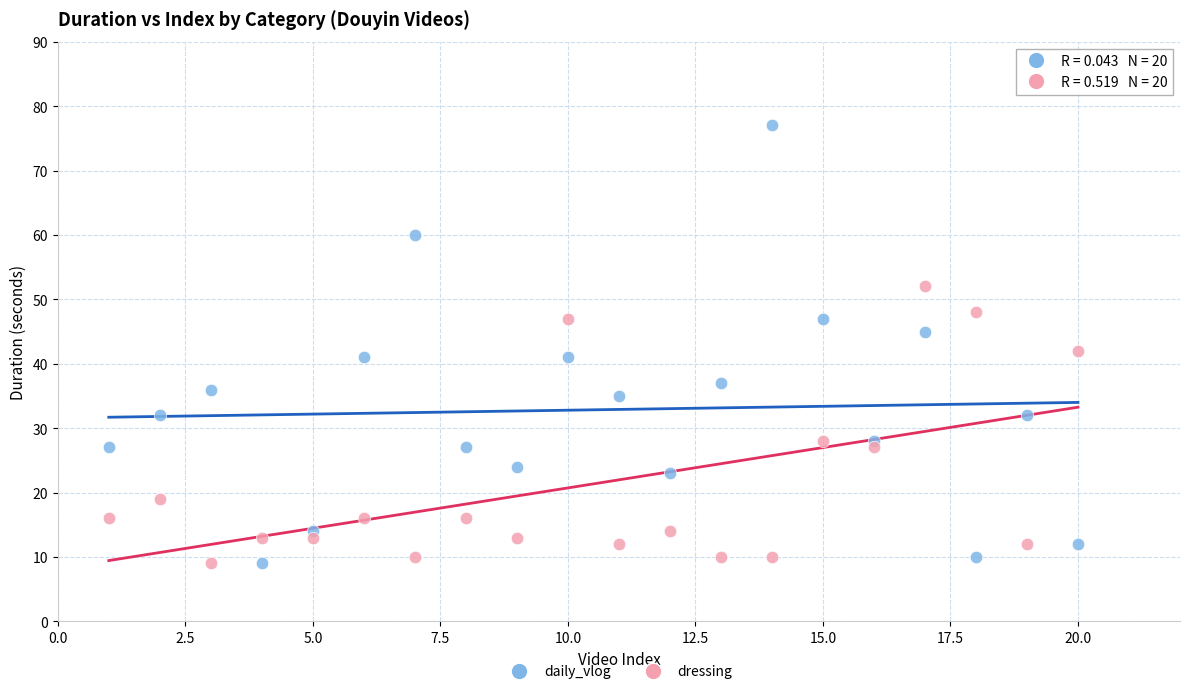

Across all series, what Y value is closest to 43?

42